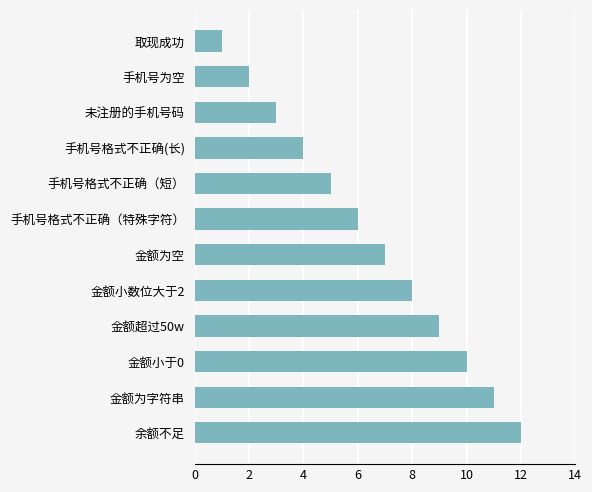

What is the difference between the values at 金额为空 and 余额不足?

5